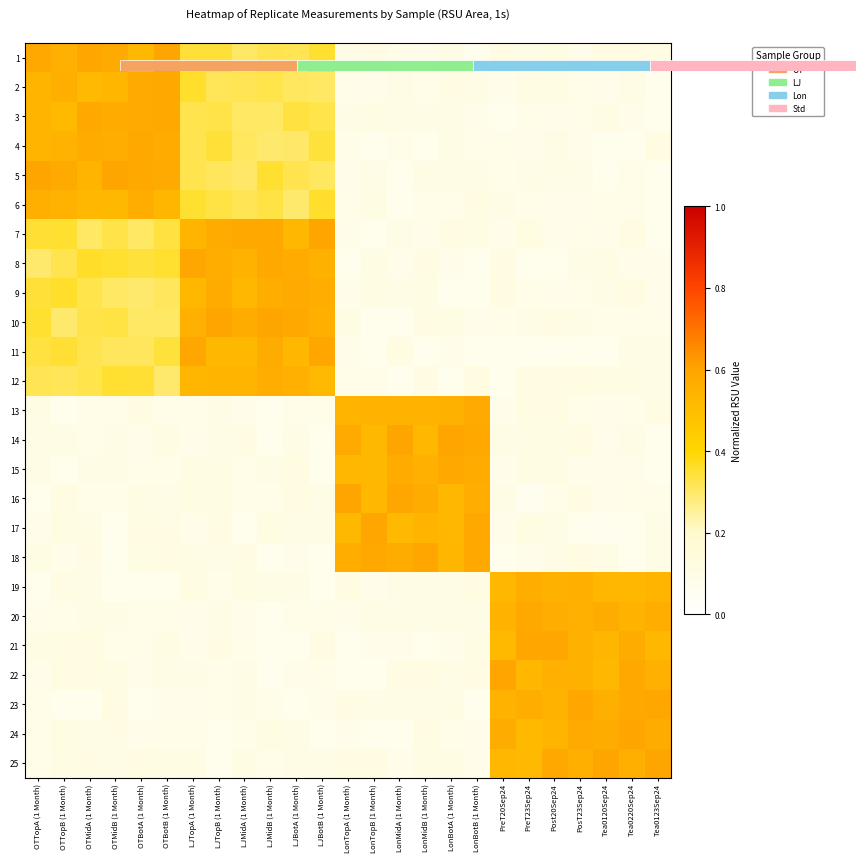

At which category is the sum across all series the highest?

OTBotB (1 Month)